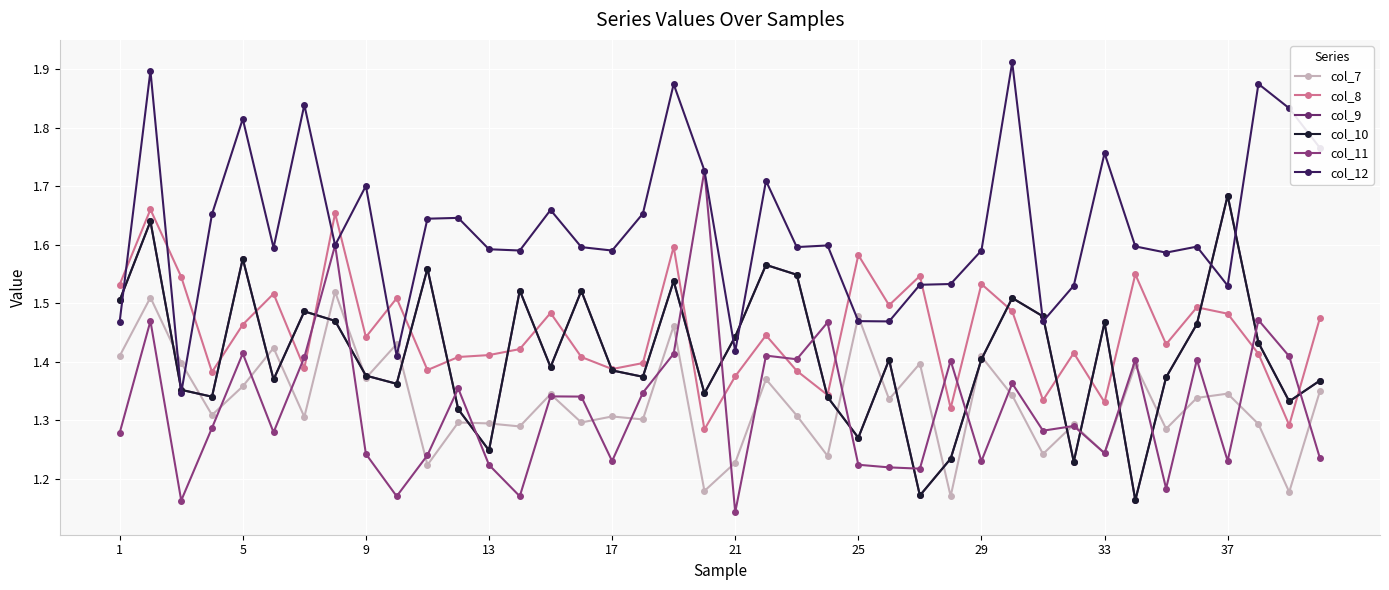

In col_12, how many points are higher than both neighbors (excluding endpoints)?

13